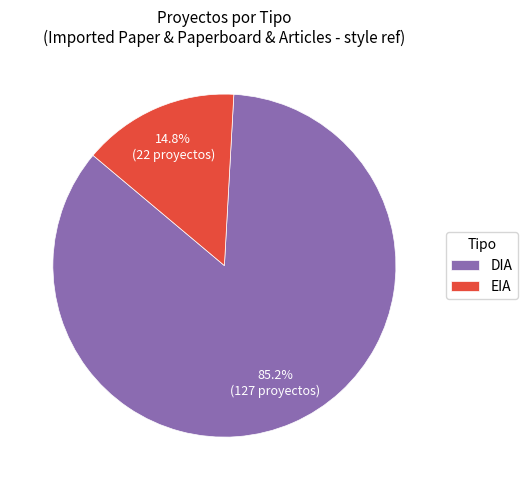

What percentage is the DIA slice, to the nearest percent?

85%